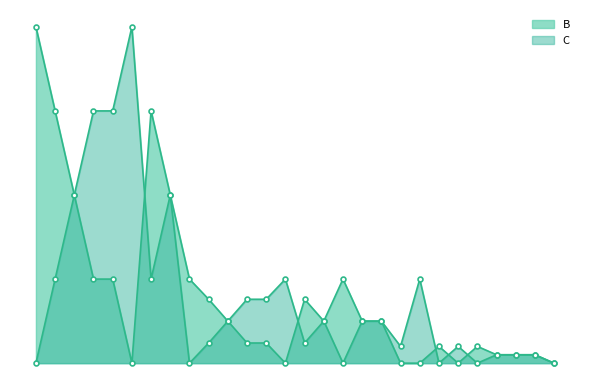

Reading right to left, list all the values displayed in this chart.

B: 27=0.0	26=0.0	25=2.5	24=2.5	23=12.5	22=12.5	21=2.5	20=5.0	19=25.0	18=0.0	17=0.0	16=5.0	15=50.0	14=12.5	13=19.0	12=75.0	11=0.0	10=0.0	9=6.0	8=25.0	7=25.0	6=6.0	5=12.5	4=50.0	3=75.0	2=19.0	1=25.0	0=100.0
C: 27=25.0	26=5.0	25=2.5	24=2.5	23=12.5	22=12.5	21=2.5	20=0.0	19=0.0	18=5.0	17=0.0	16=0.0	15=50.0	14=12.5	13=6.0	12=25.0	11=100.0	10=25.0	9=19.0	8=75.0	7=75.0	6=19.0	5=12.5	4=50.0	3=25.0	2=6.0	1=0.0	0=0.0